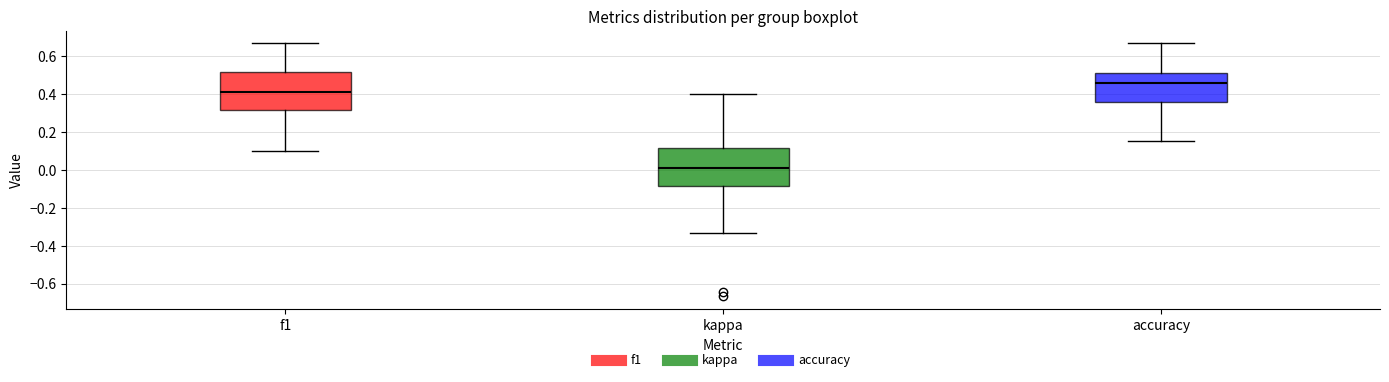

Where is the lower edge of the box for accuracy on the y-axis? The values are not printed on the chart, so give them approximately, as read against the axis.

0.36